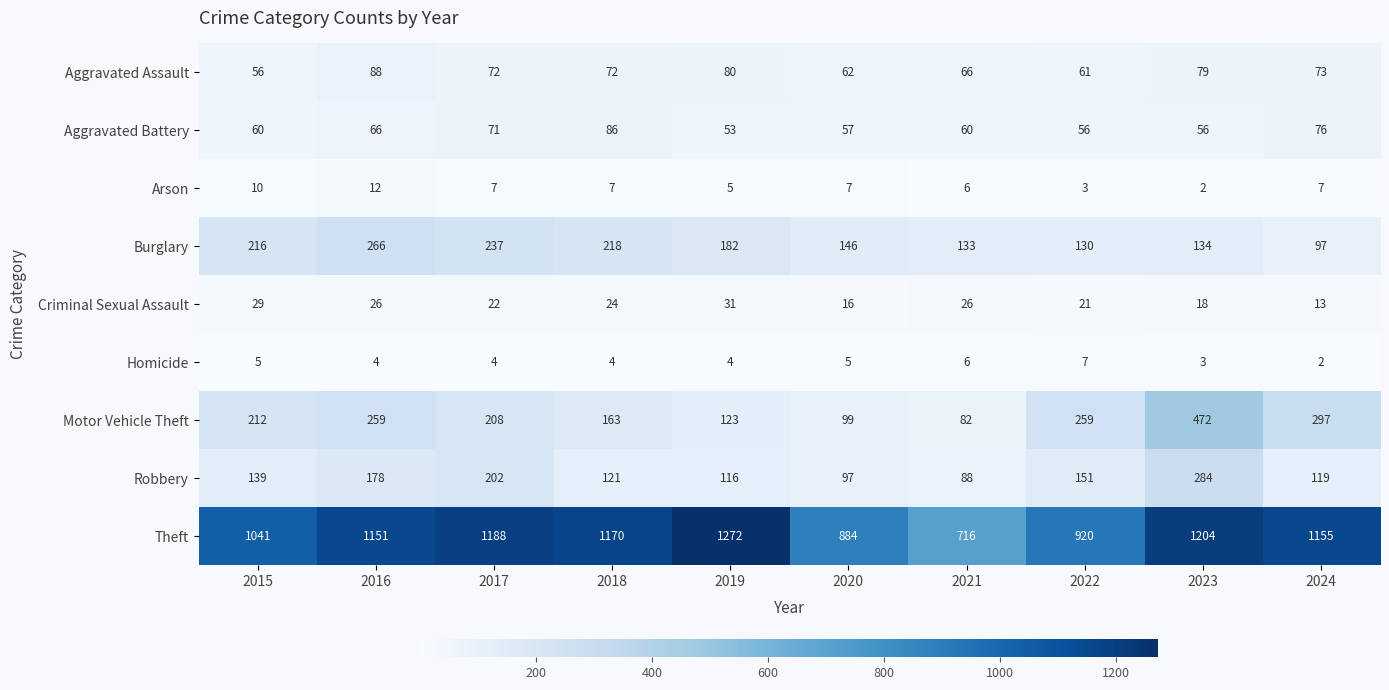

At 2019, list the series in order from largest to smallest.

Theft, Burglary, Motor Vehicle Theft, Robbery, Aggravated Assault, Aggravated Battery, Criminal Sexual Assault, Arson, Homicide